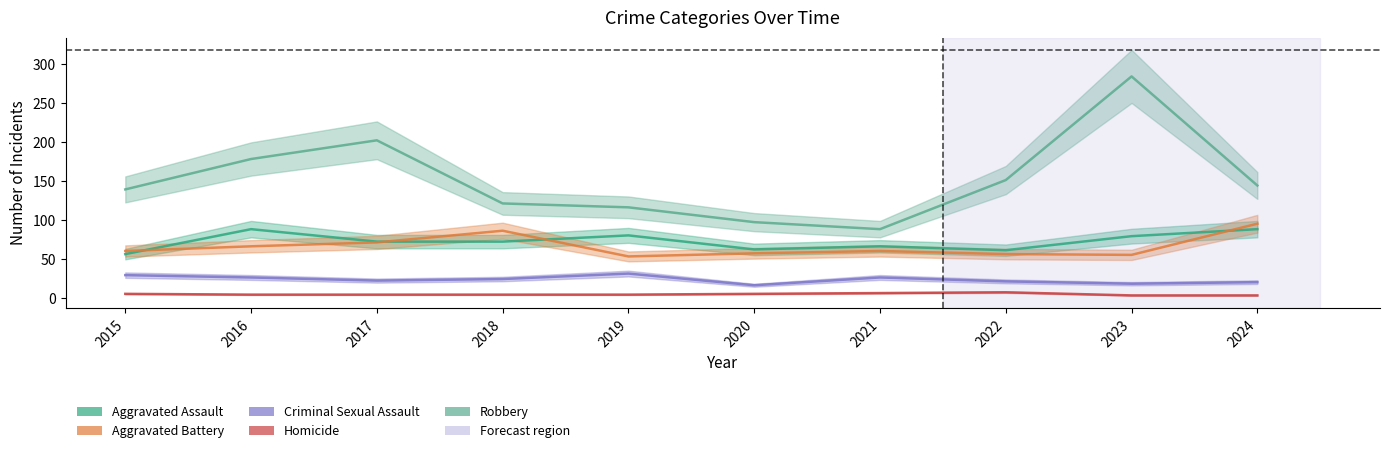

Count the number of data series in this chart.

5